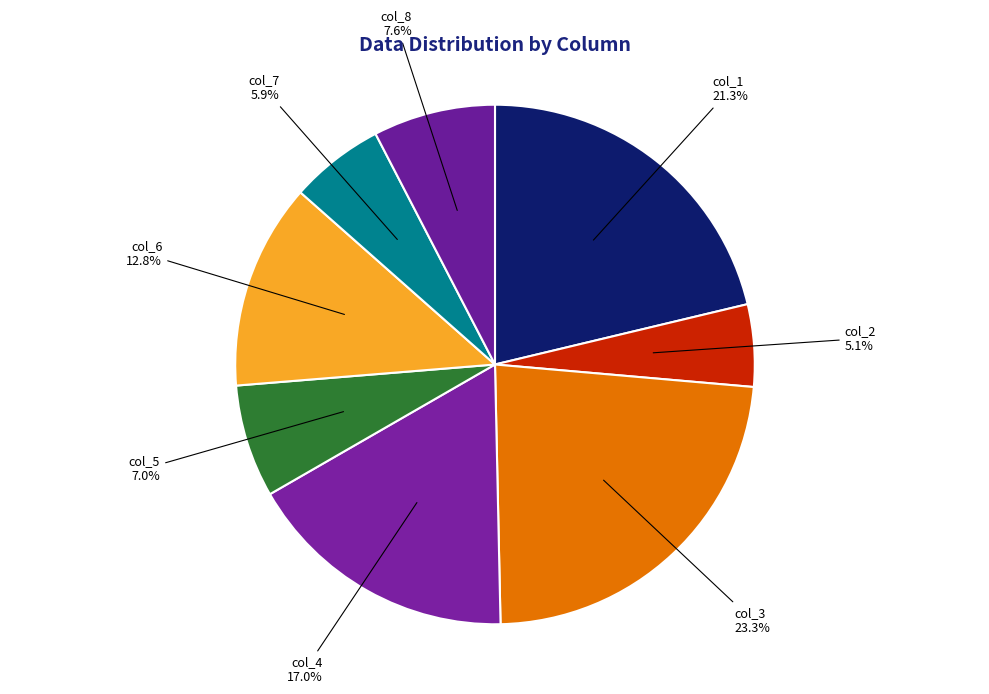

How many slices are in this pie chart?

8